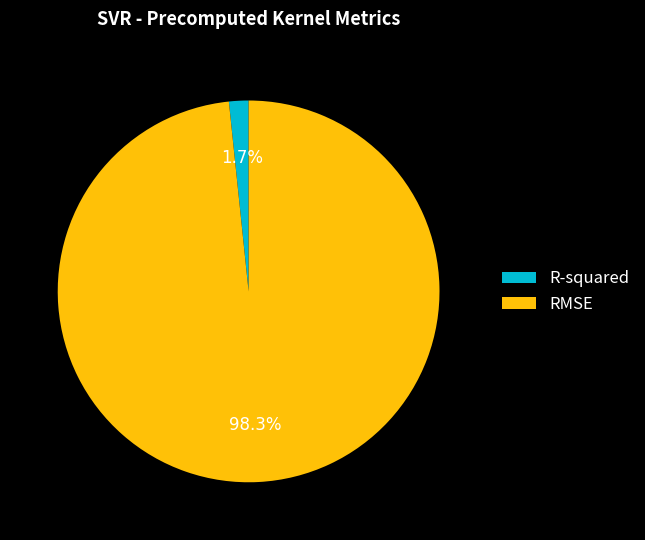

What is the total percentage of R-squared and RMSE?

100.0%